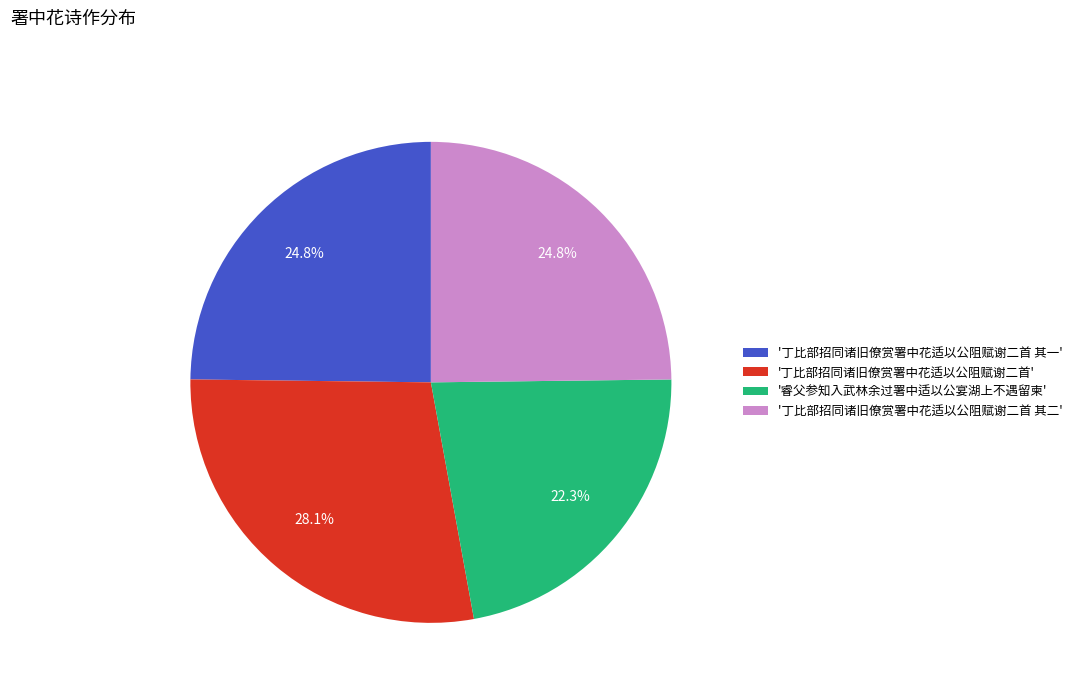

Is there a majority slice in this chart?

No